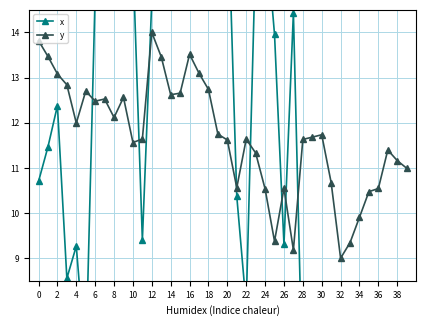

At which label does y reach its minimum?

32